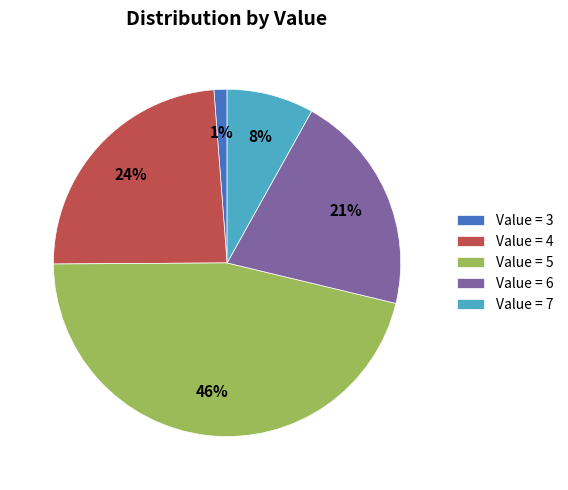

Which has a higher value, Value = 3 or Value = 5?

Value = 5